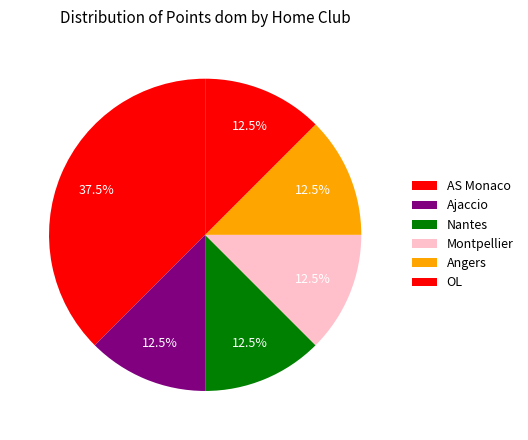

Between Nantes and Ajaccio, which is larger?

Nantes